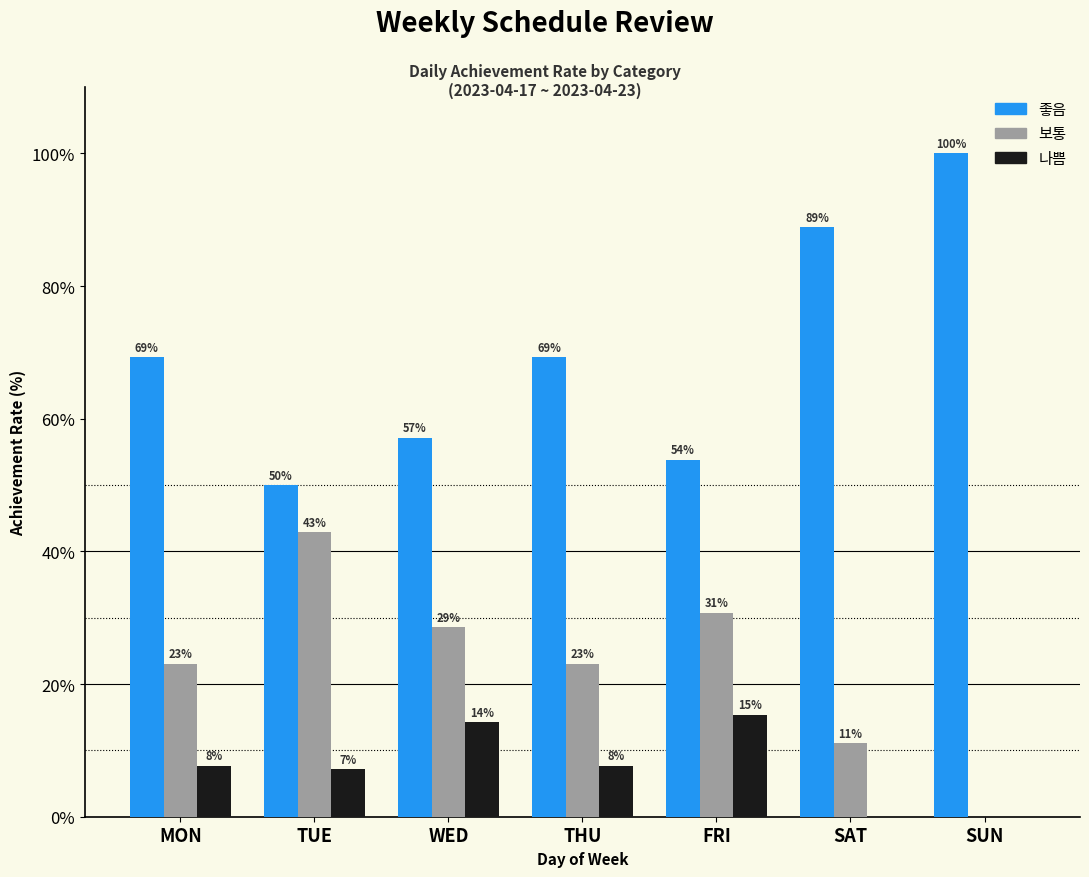

What are all the series names shown in the legend?

좋음, 보통, 나쁨